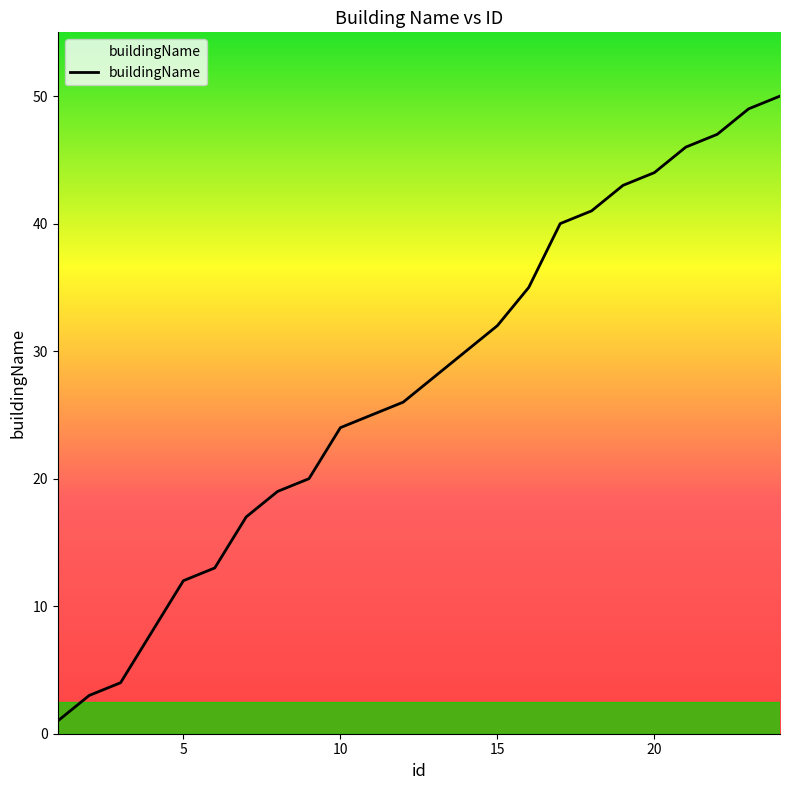

What is the maximum value shown in the chart?

50